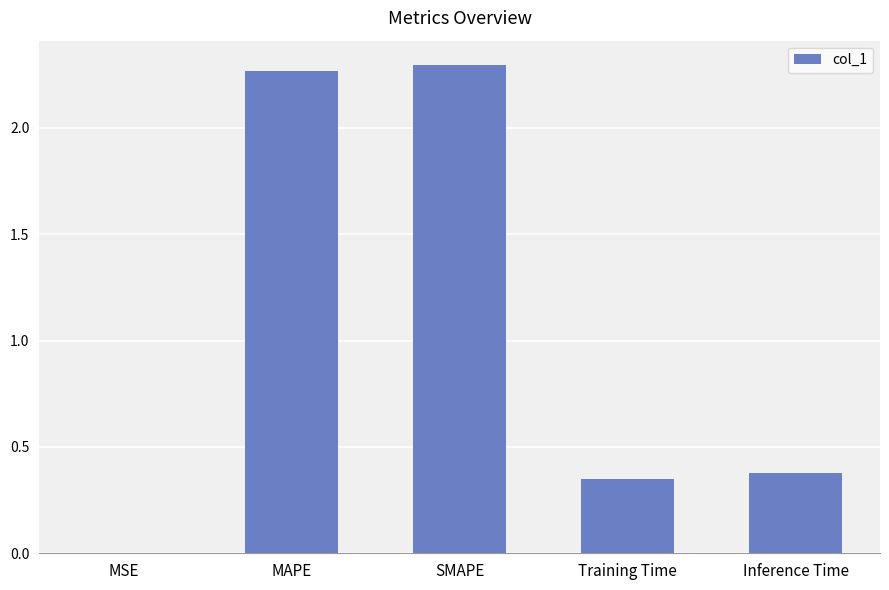

What is the sum of all values?

5.3